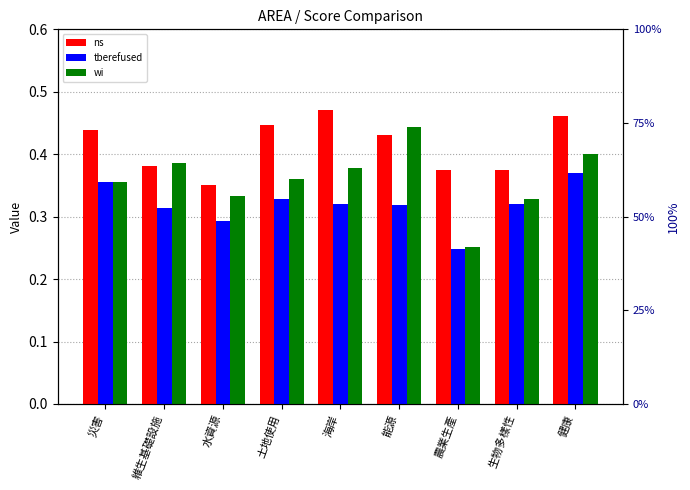

What is the approximate value of ns at 健康?

0.5